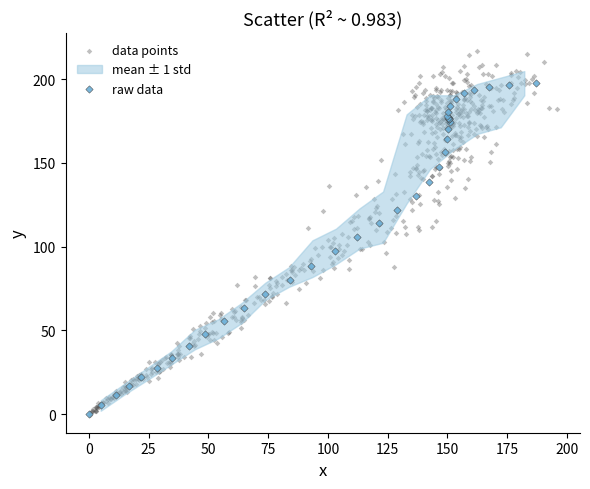

Which series has the widest spread of Y values?

data points